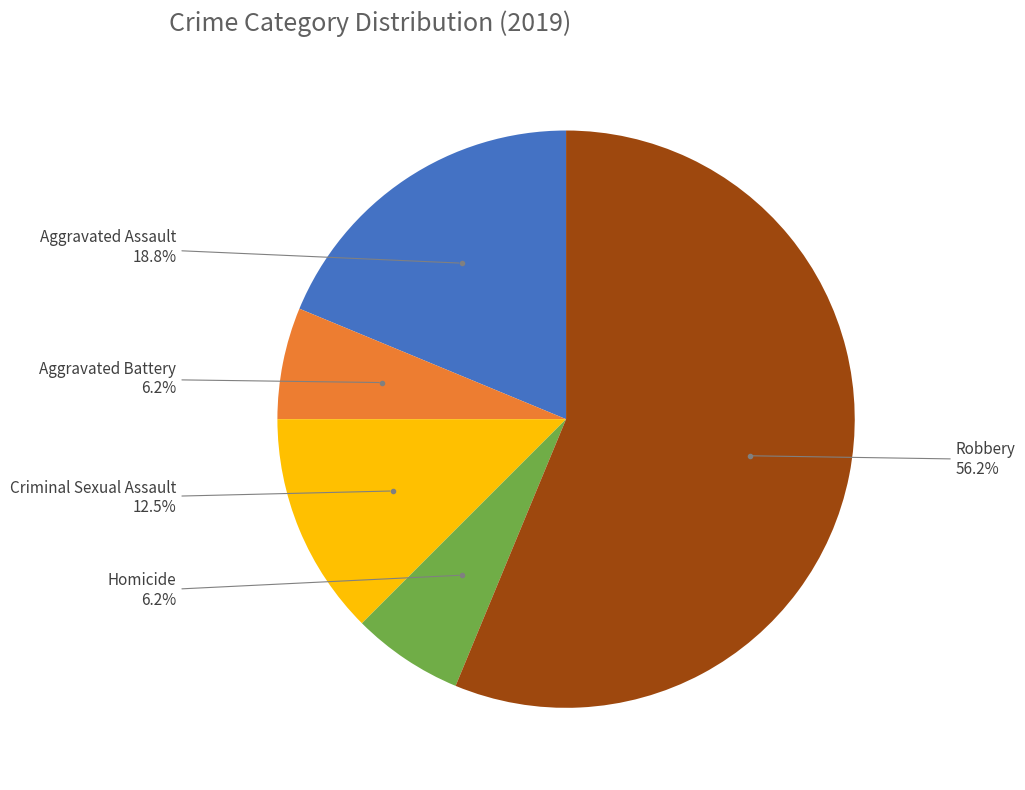

Is there a majority slice in this chart?

Yes